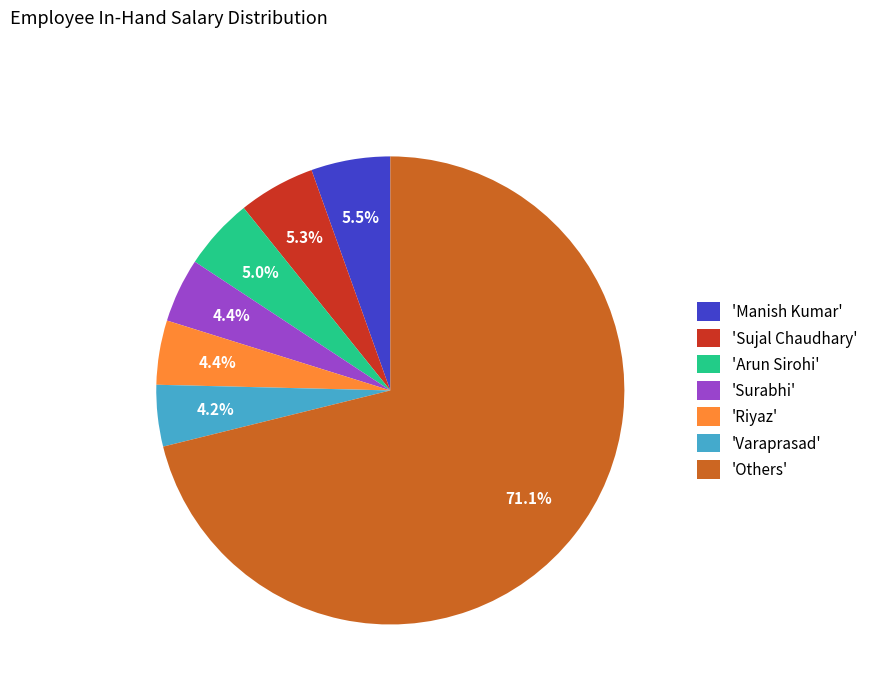

Which category has the biggest portion of the pie?

'Others'